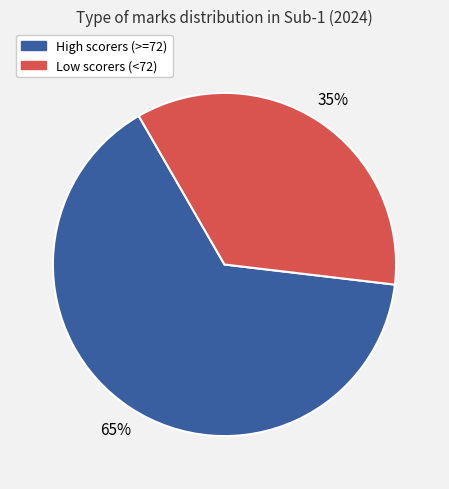

Does any single category account for the majority?

Yes